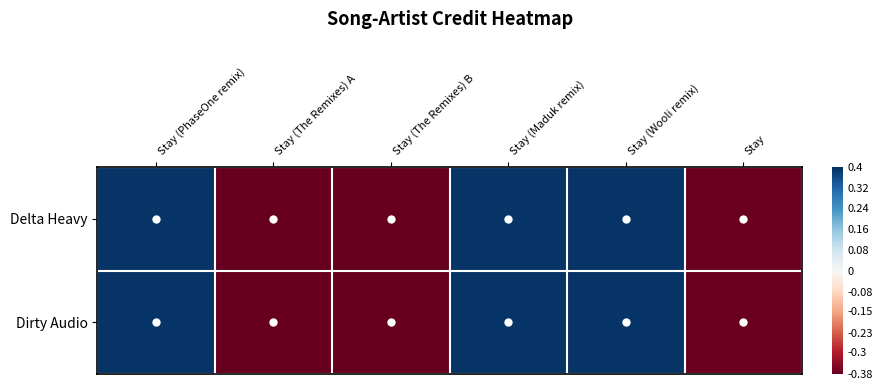

At Stay (Wooli remix), list the series in order from smallest to largest.

Delta Heavy, Dirty Audio